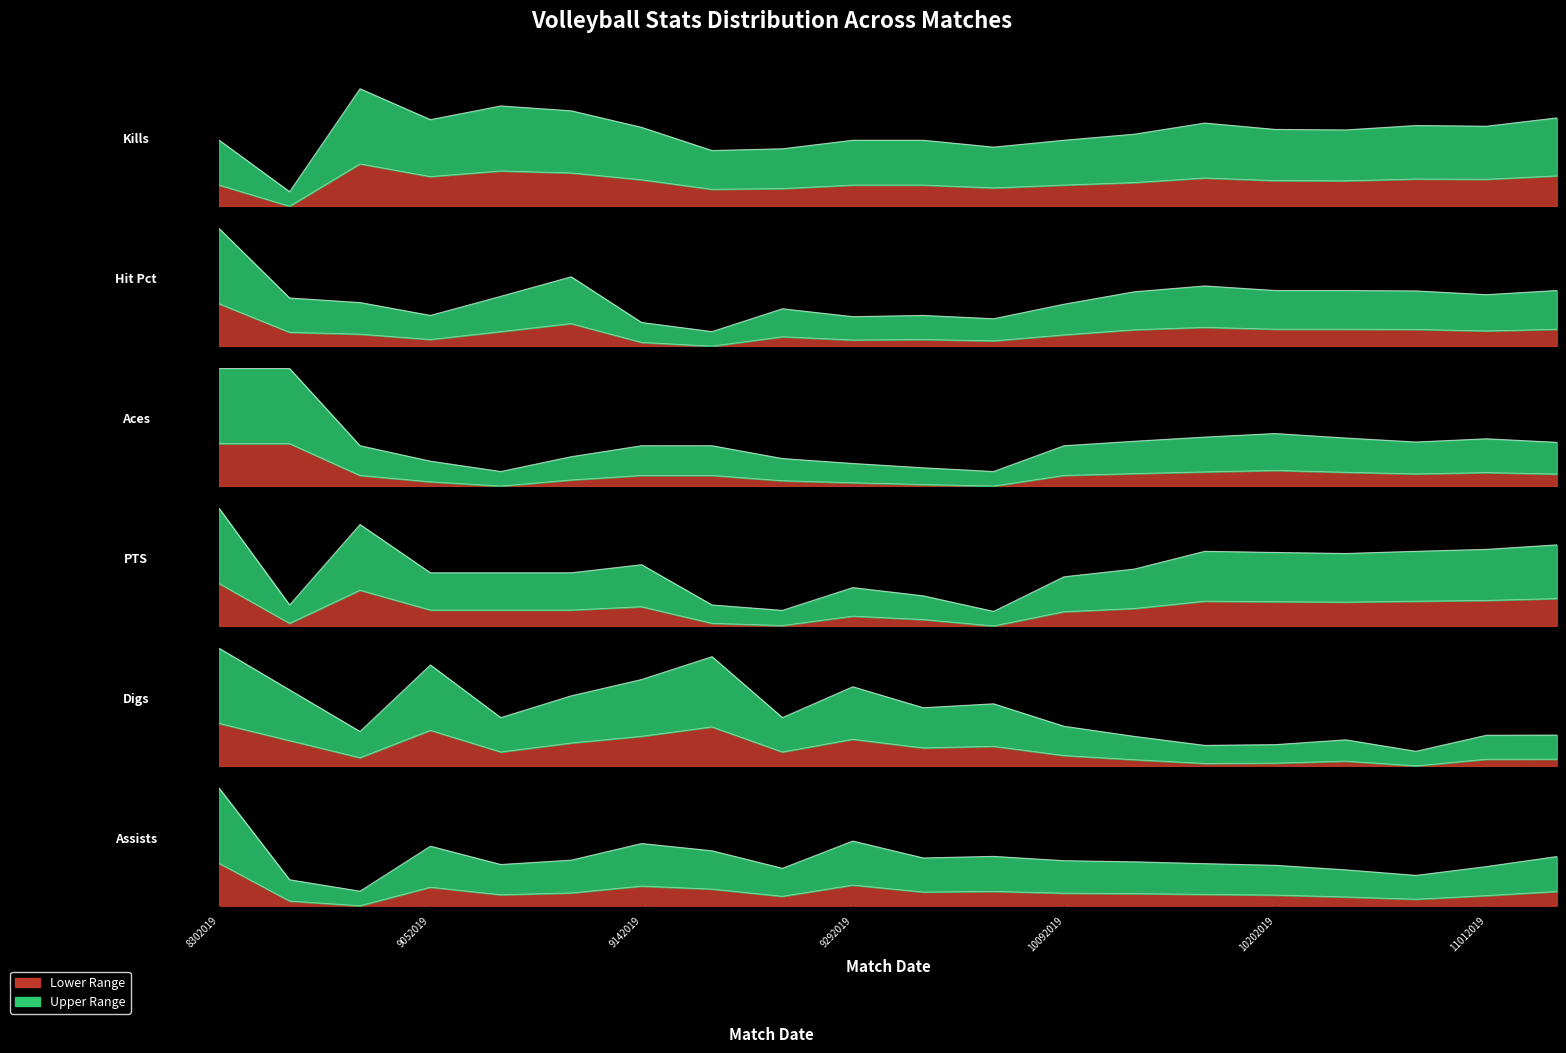

At 10272019, list the series in order from smallest to largest.

Digs, Hit Pct, PTS, Kills, Assists, Aces